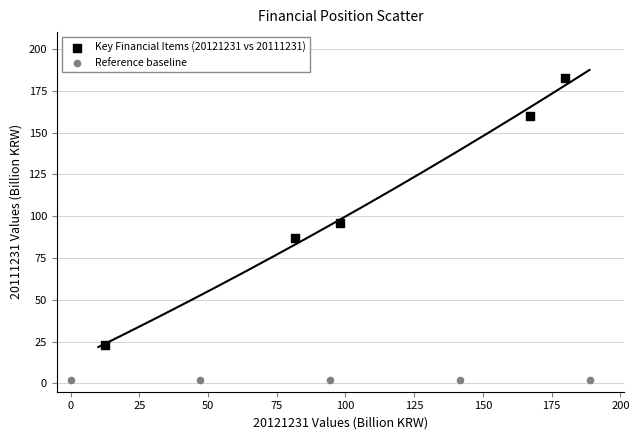

Which series reaches the maximum Y coordinate?

Key Financial Items (20121231 vs 20111231)